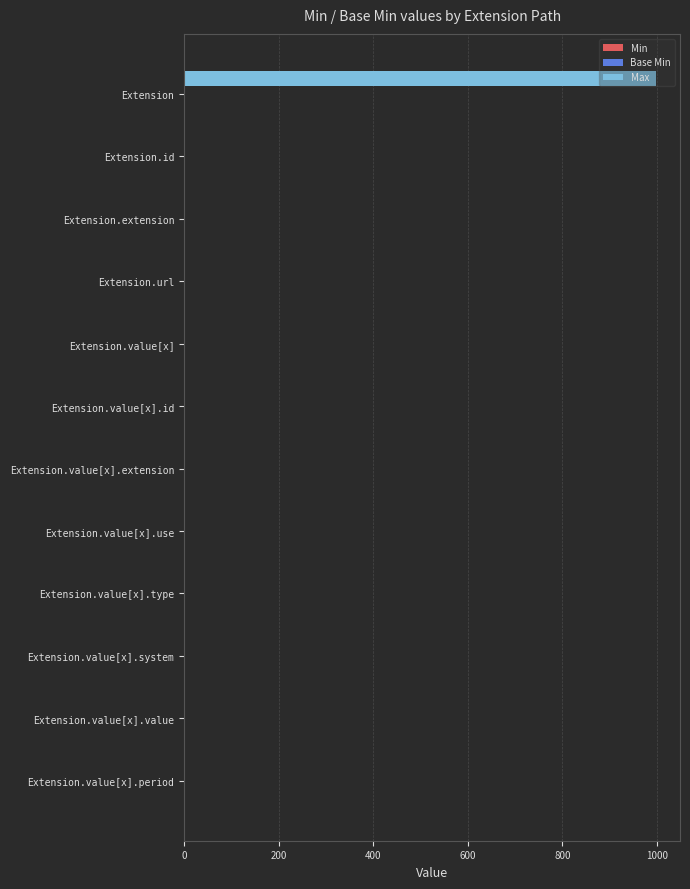

What is the maximum value shown in the chart?

999